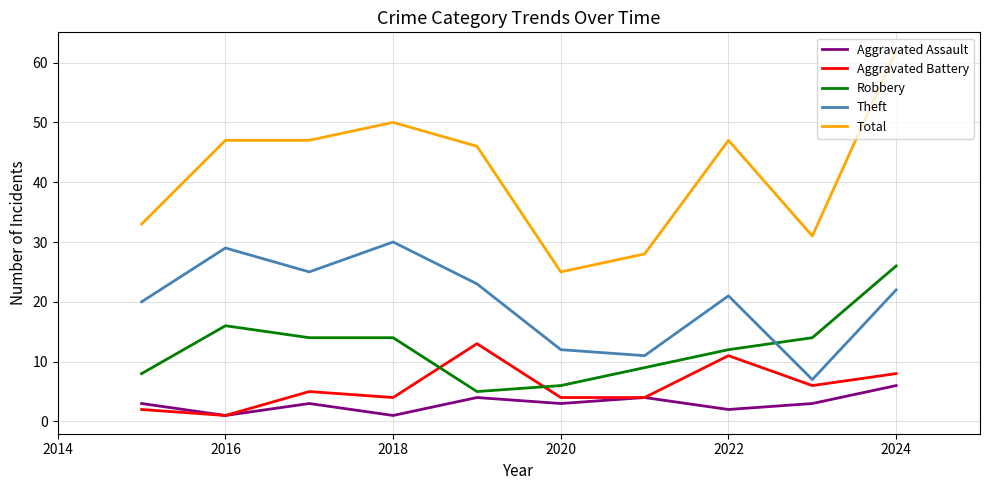

Which series has the largest range (max minus min)?

Total